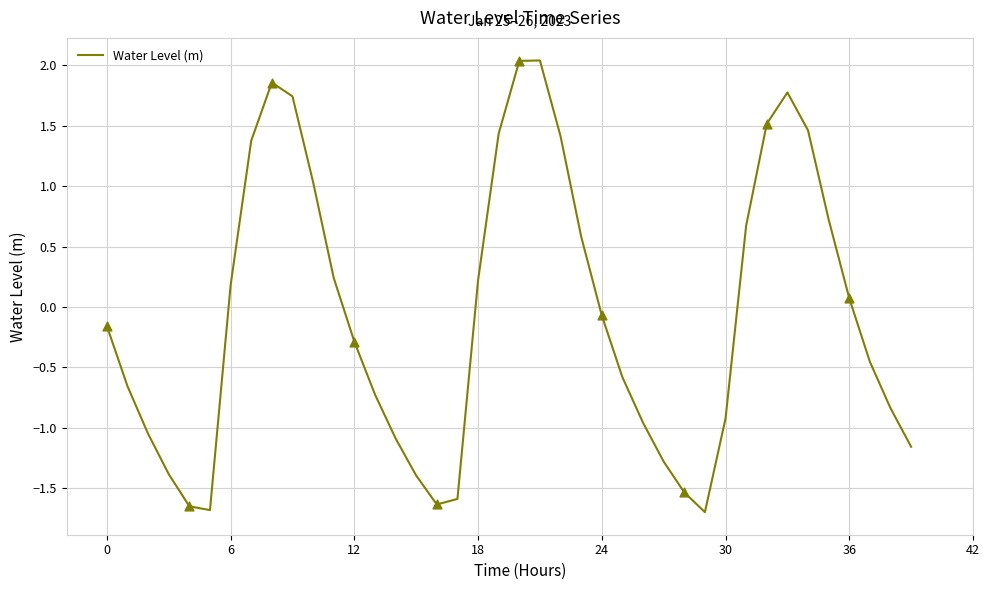

What is the difference between the maximum and minimum values?

3.7